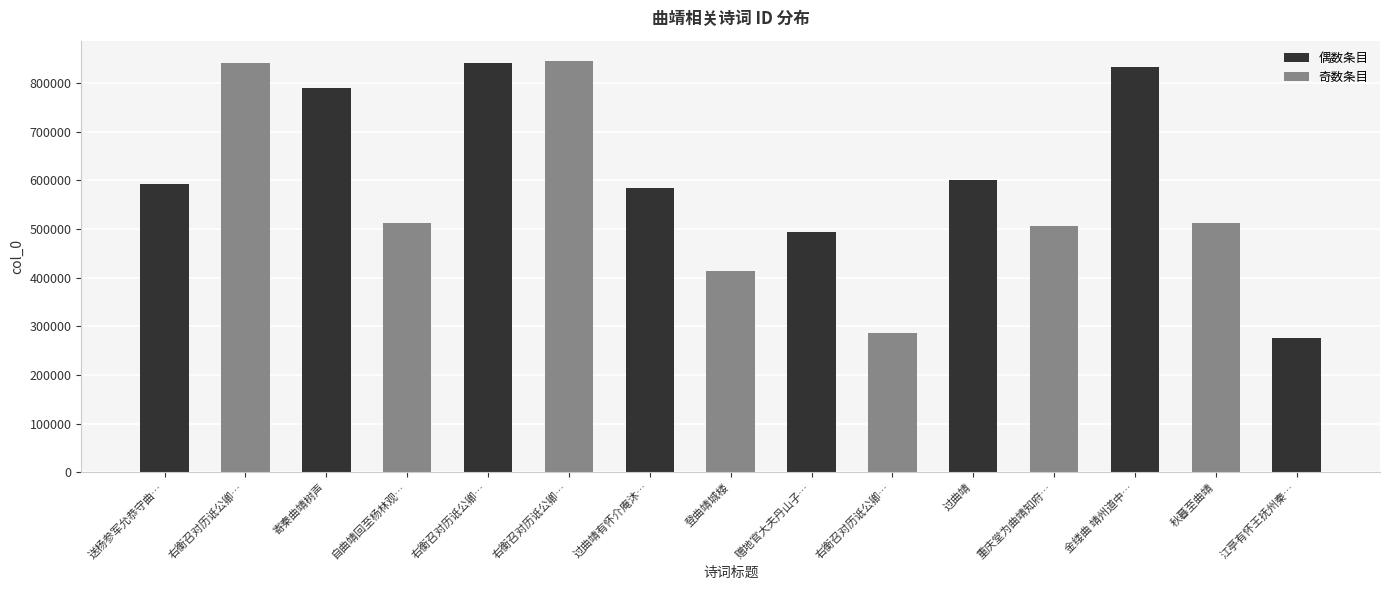

Does the chart contain stacked bars?

No